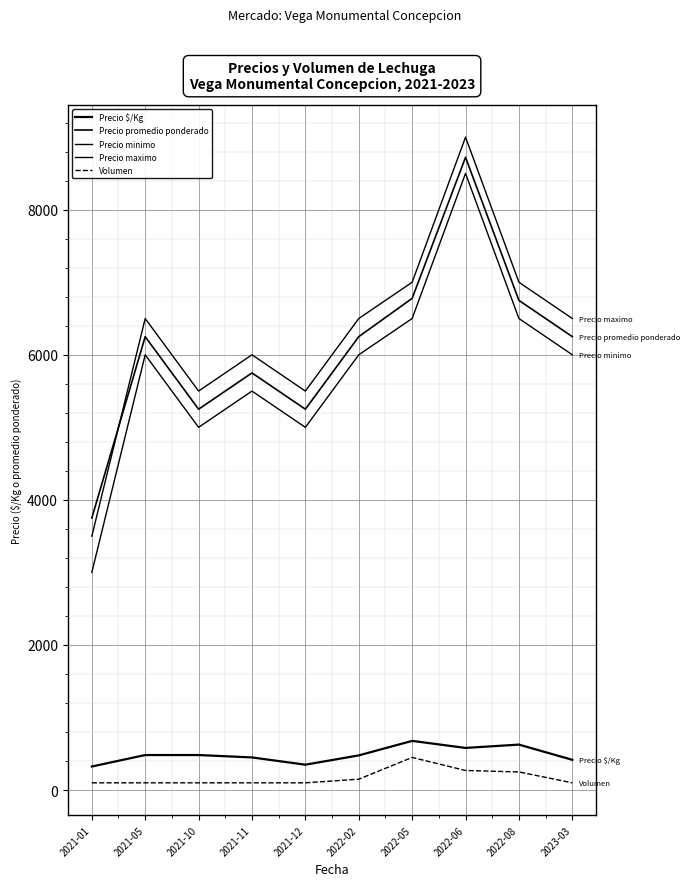

Between 2022-08 and 2021-01, which is larger?

2022-08